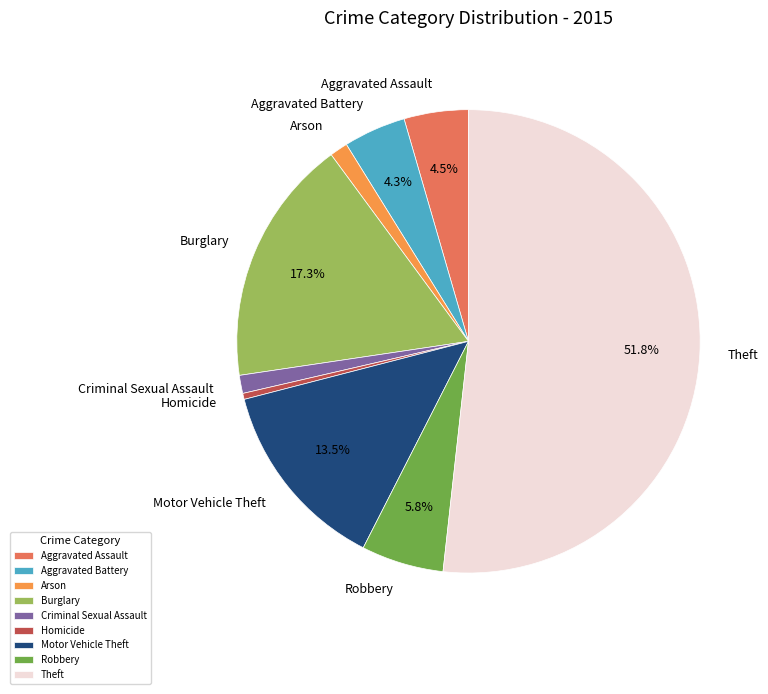

Which has a higher value, Robbery or Burglary?

Burglary